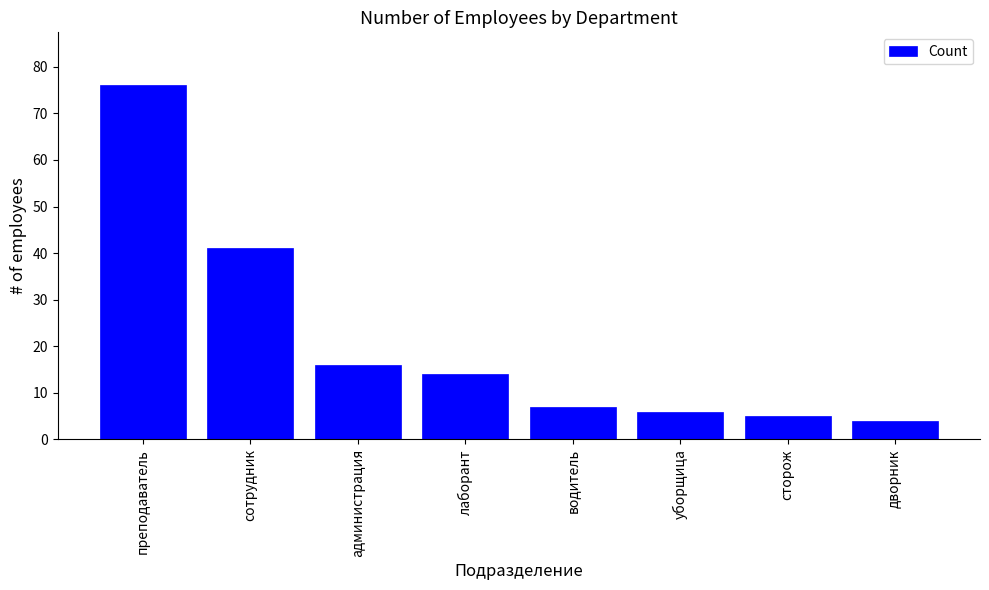

What is the value of the 6th bar from the left?

6